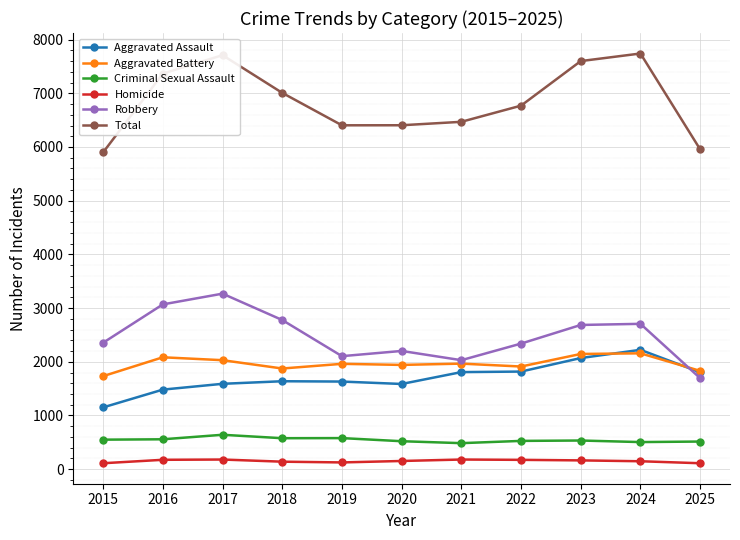

Which series changed the most between 2018 and 2025?

Robbery